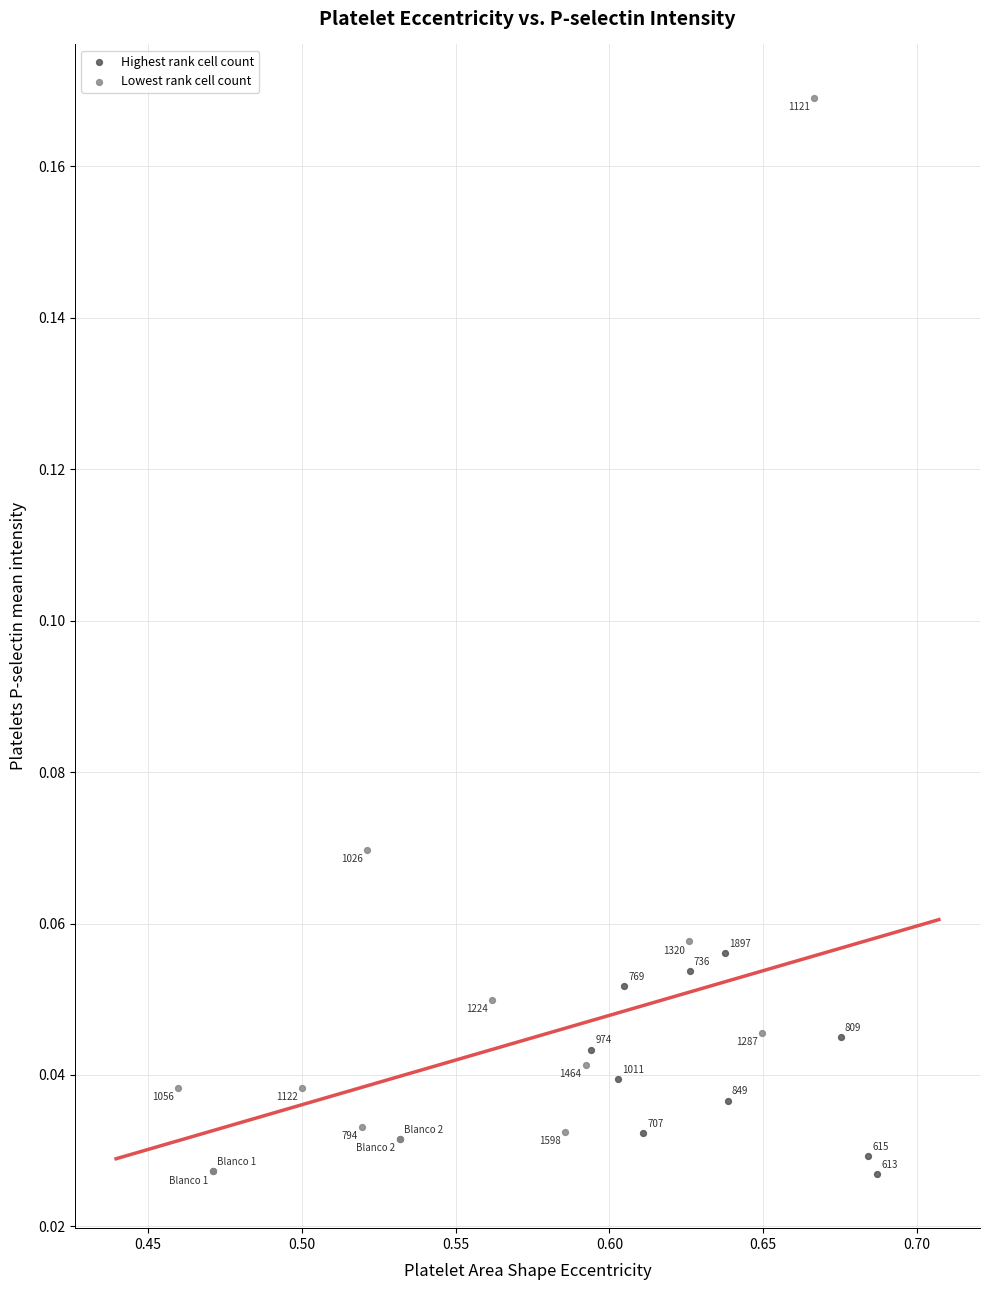

Which series contains the lowest Y value?

Highest rank cell count